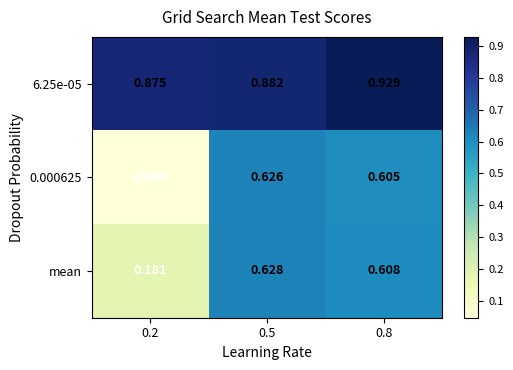

Is the value of 6.25e-05 at 0.8 greater than the value of mean at 0.8?

Yes